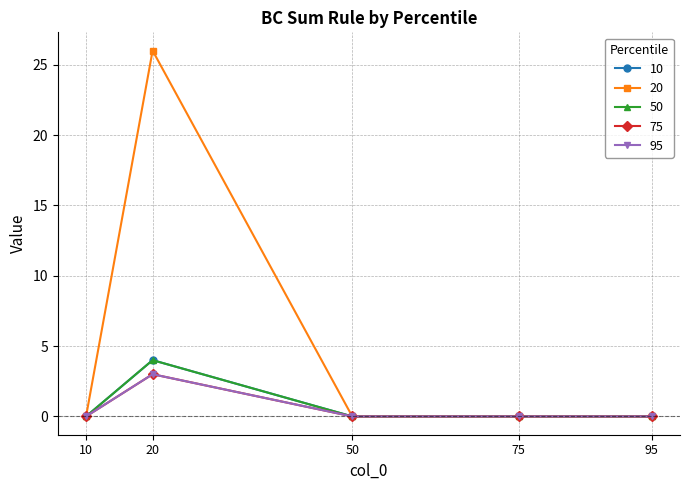

True or false: 20 and 75 intersect in this chart.

False